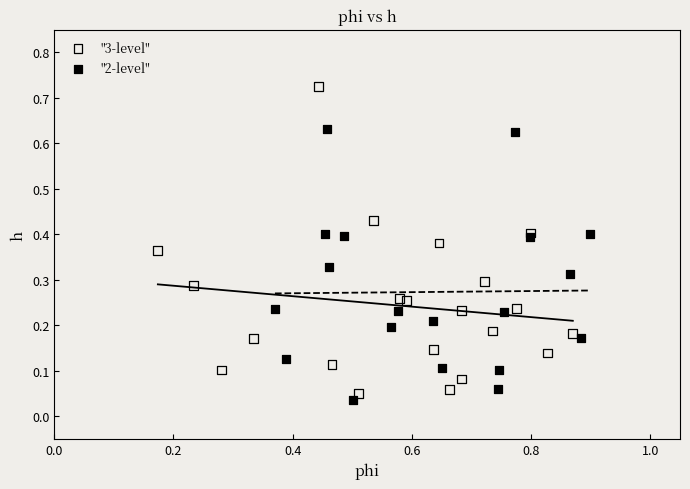

Which series contains the highest Y value?

"3-level"